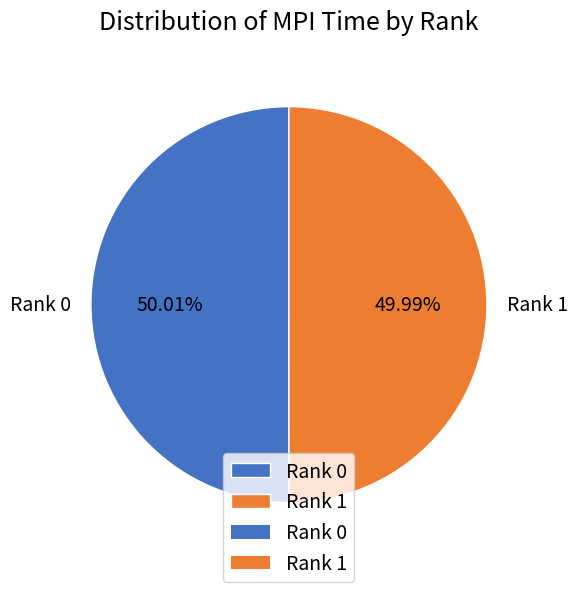

Do Rank 1 and Rank 0 together represent more than half of the pie?

Yes